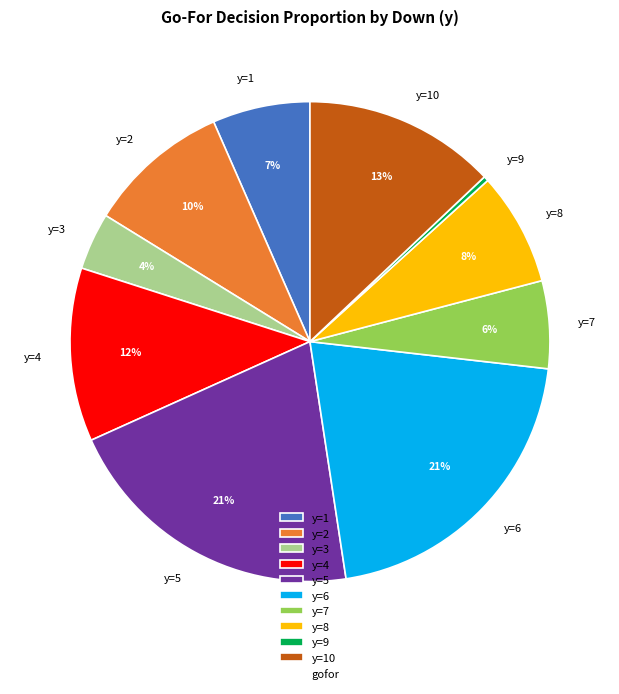

What is the smallest slice in the pie chart?

y=9